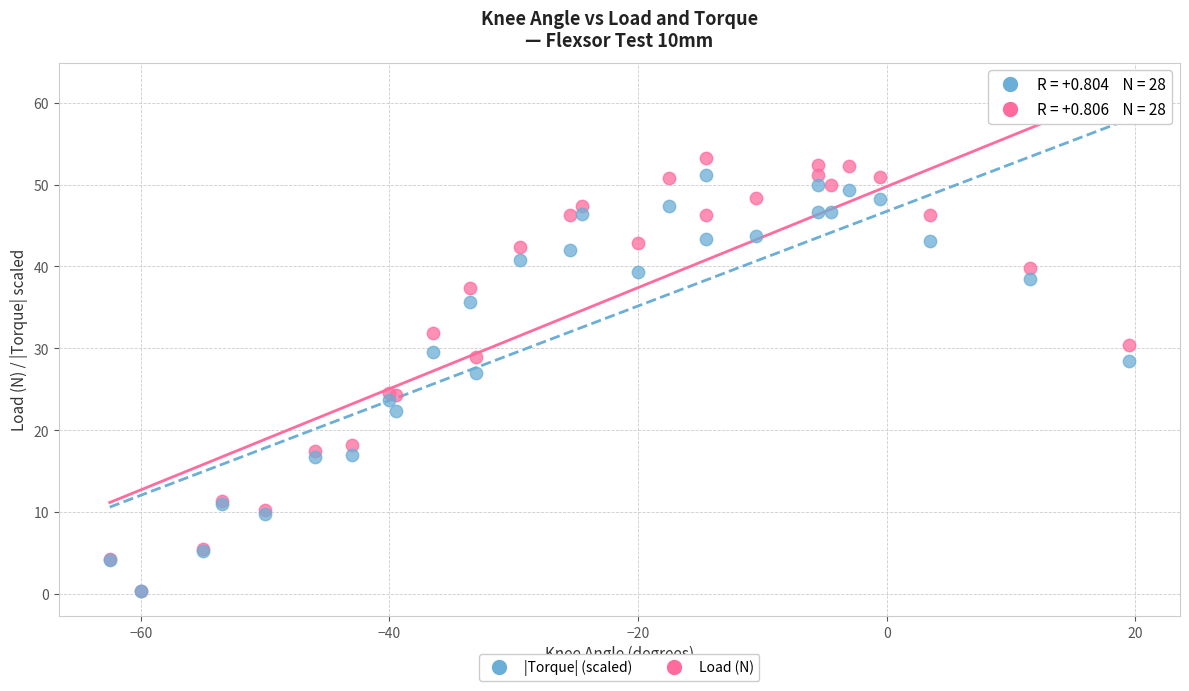

What are all the series names shown in the legend?

|Torque| (scaled), Load (N)